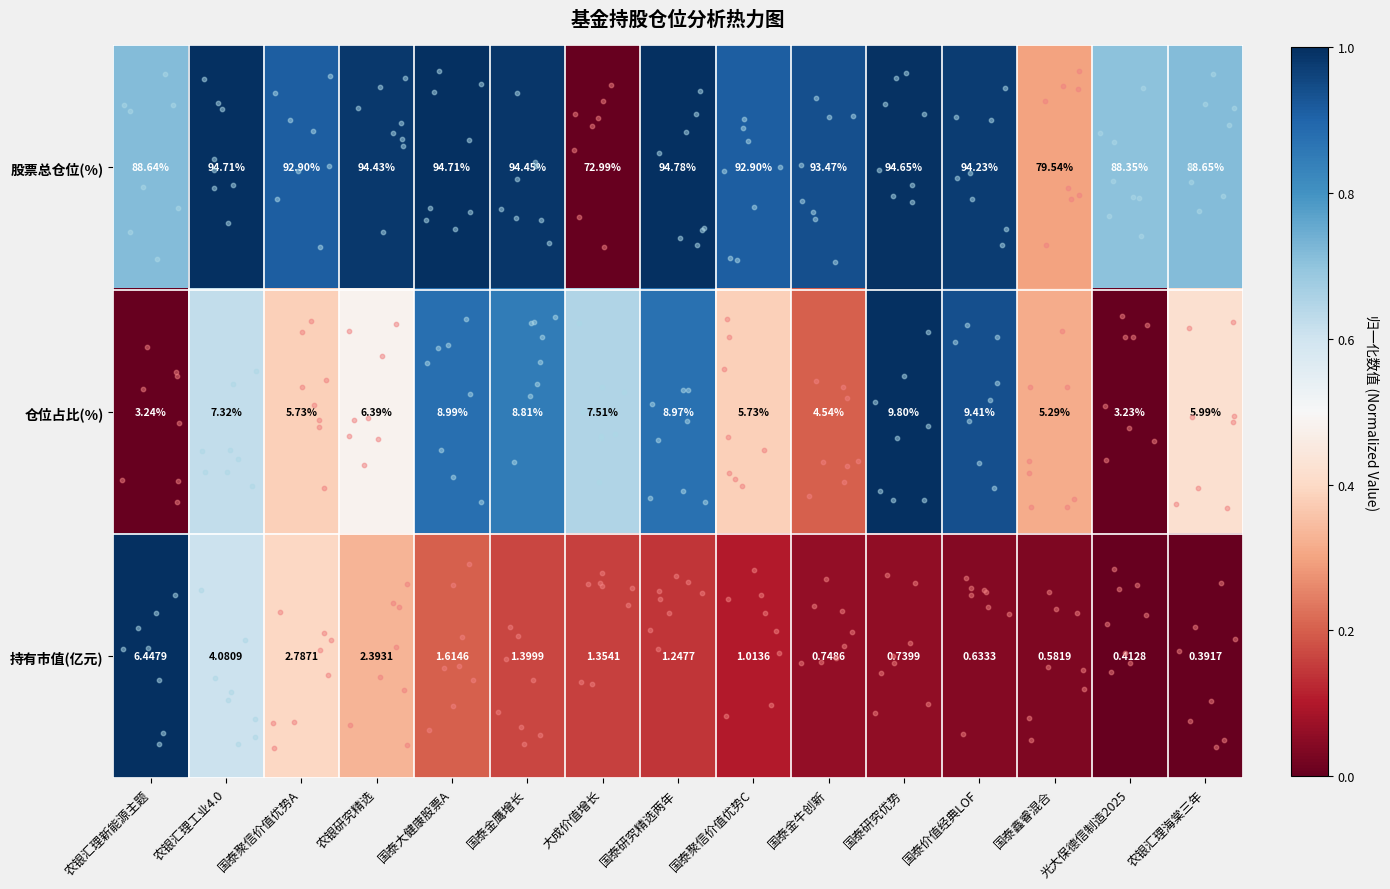

At which category is the sum across all series the highest?

农银汇理工业4.0